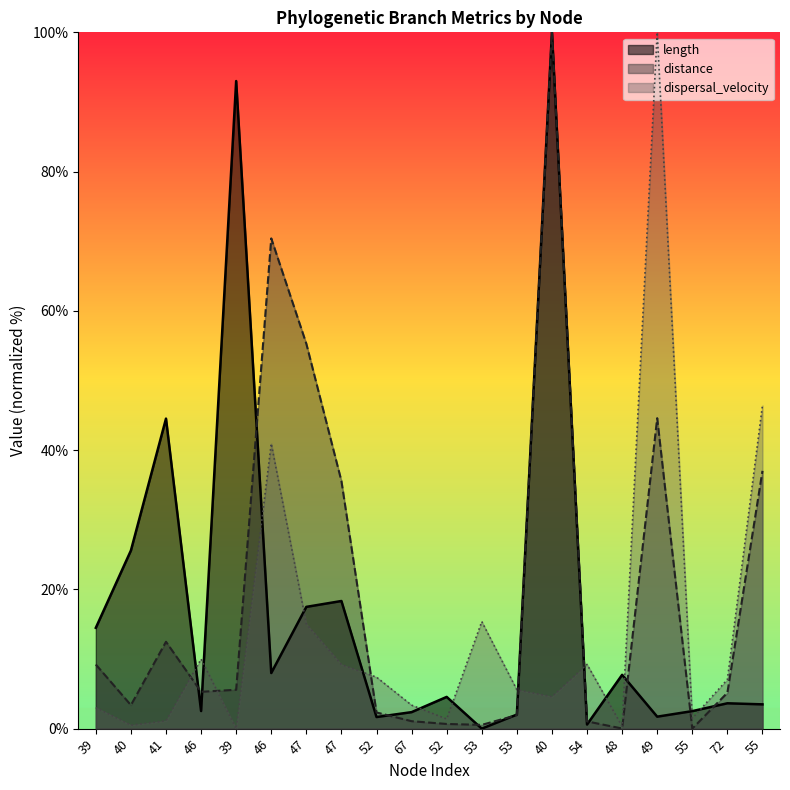

How many data points in distance are less than 5?

9